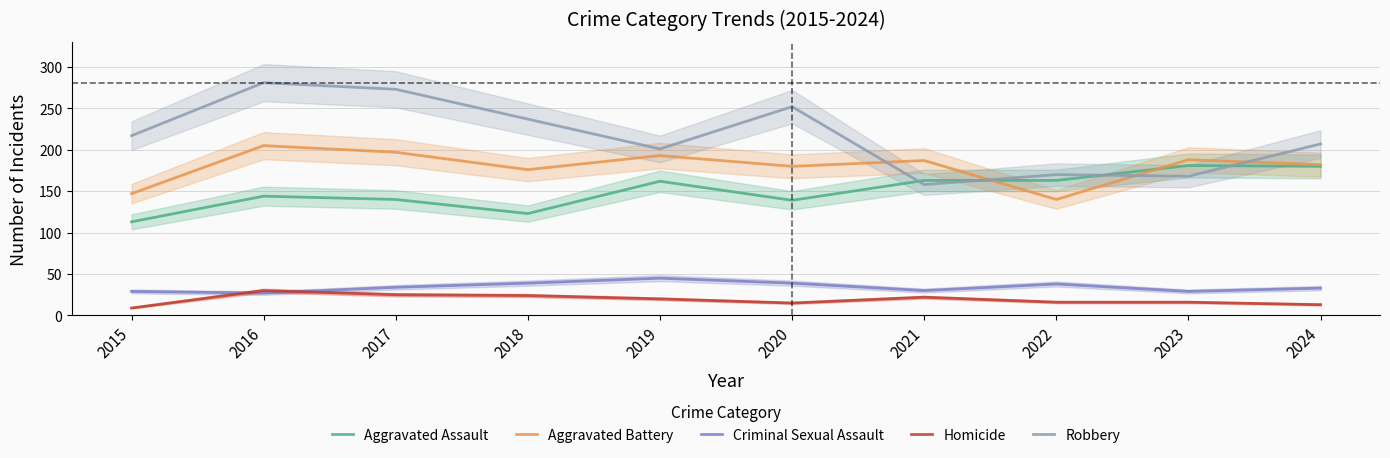

Does the chart have visible grid lines?

Yes